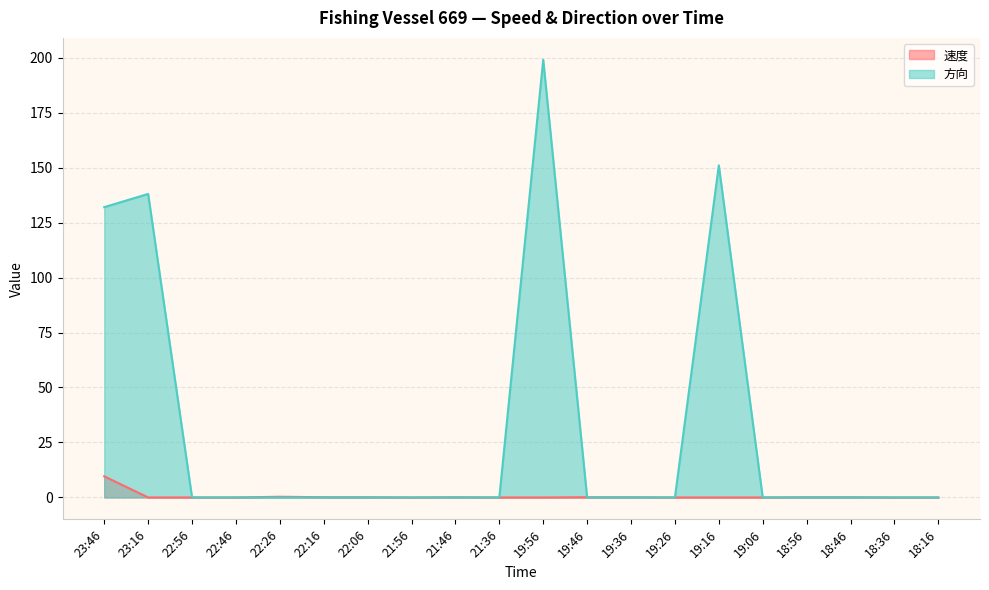

What is the difference between the highest and lowest values at 23:46?

122.4